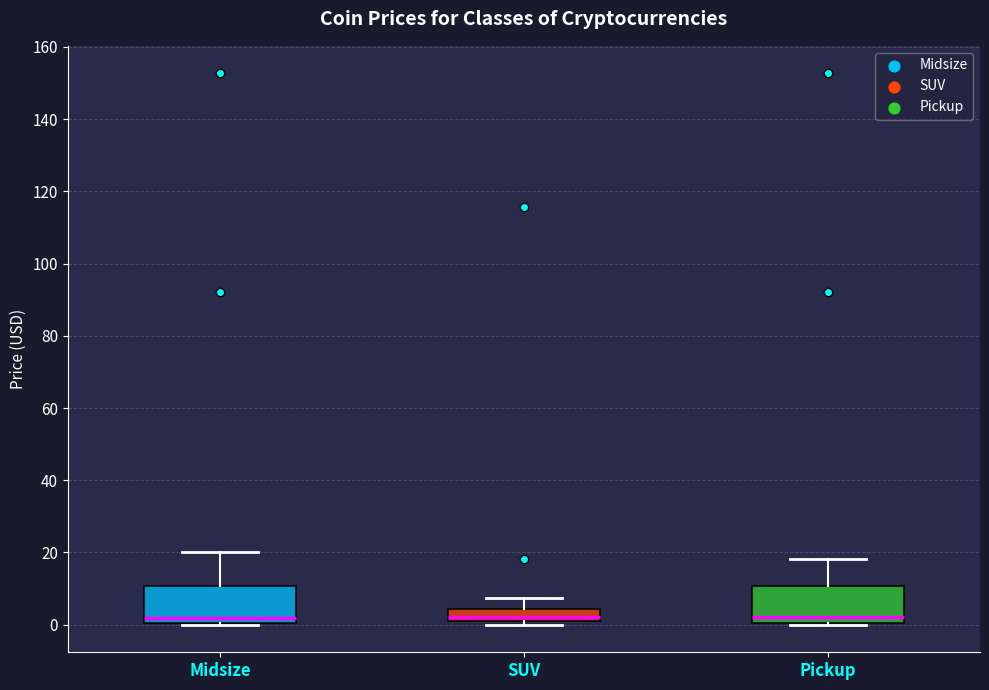

Reading left to right, transcribe this box plot: for each box, give where its median line is, the range the box spans, and where its two whiskers end, as read against the y-axis. The values are not printed on the chart, so give them approximately, as read against the axis.

Midsize: median 2, box 0 to 10, whiskers 0 to 20
SUV: median 2 (just above the box's lower edge), box 2 to 4, whiskers 0 to 8
Pickup: median 2, box 0 to 10, whiskers 0 to 18